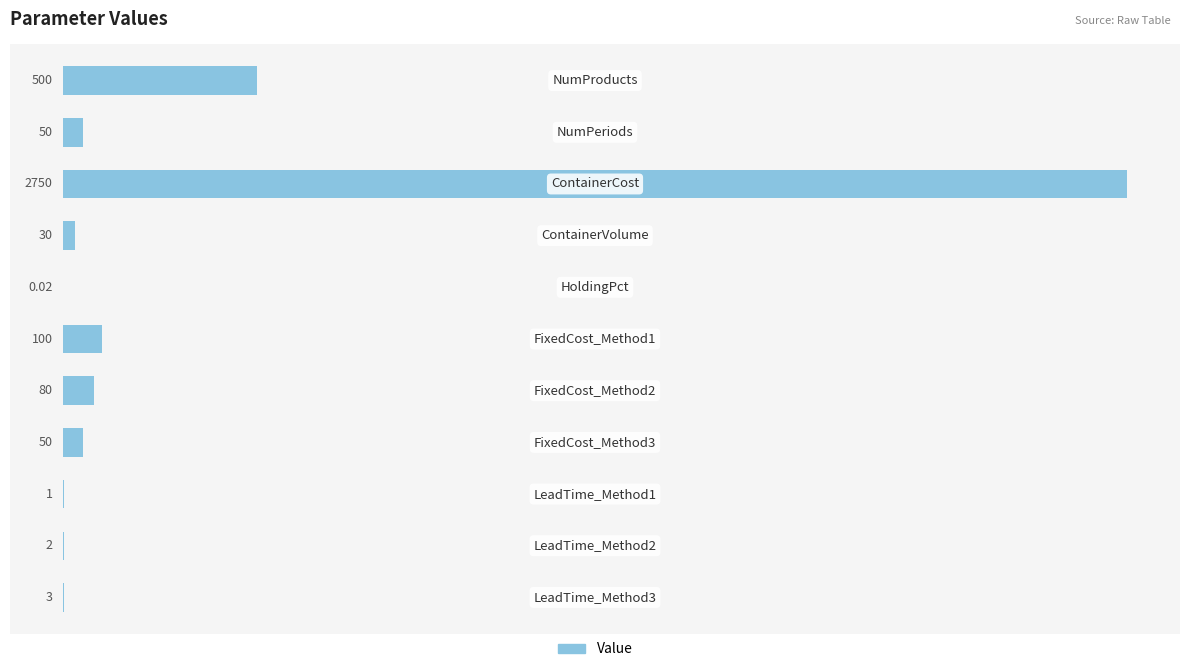

Are the bars horizontal?

Yes